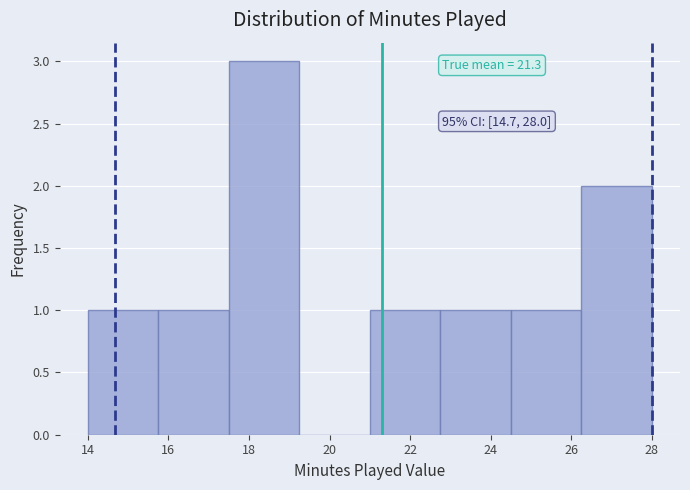

Which range on the x-axis has the tallest bar?

17.50 to 19.25